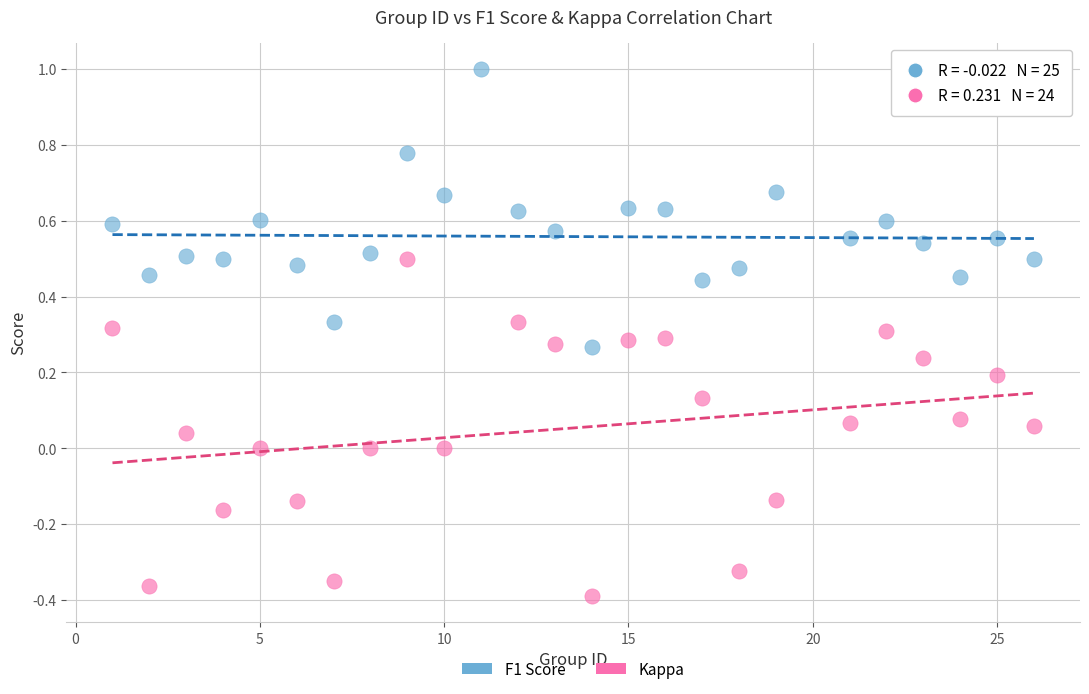

Which series reaches the minimum Y coordinate?

Kappa